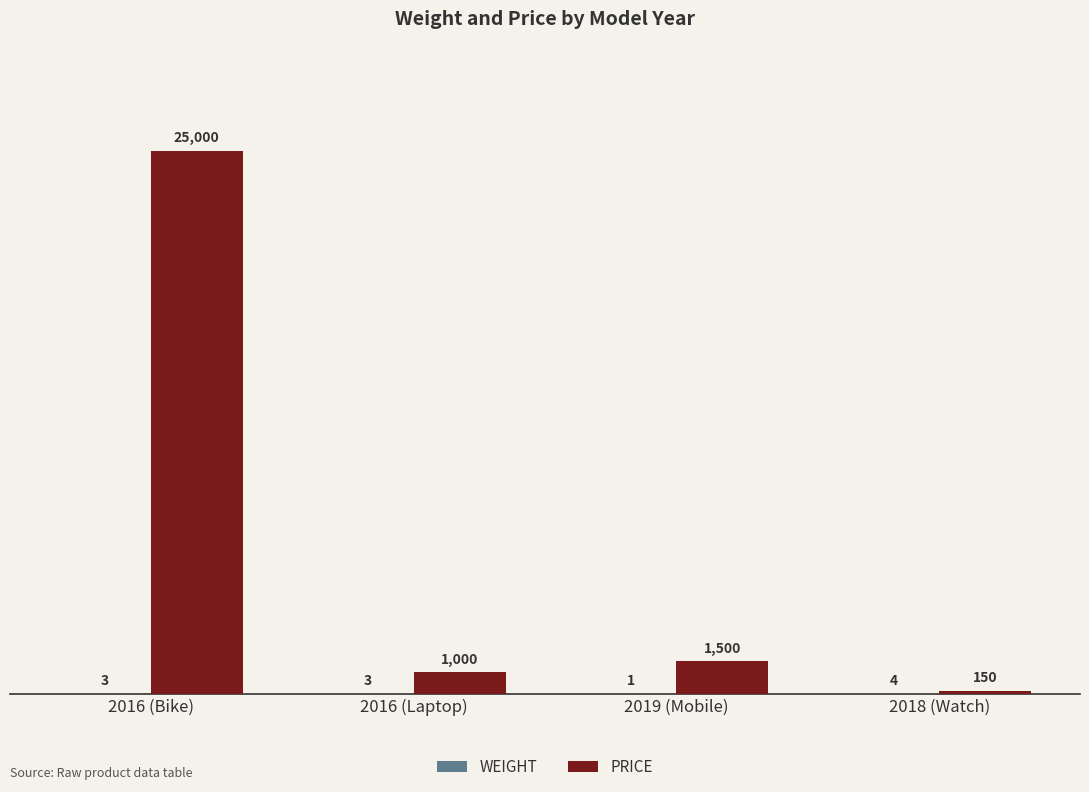

What is the maximum value shown in the chart?

25000